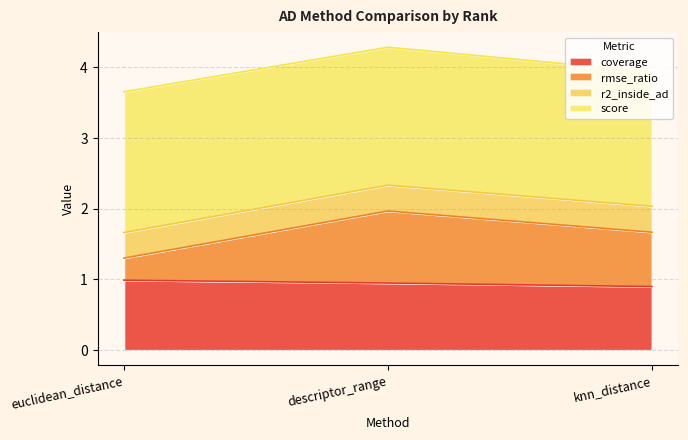

Count the number of categories in the chart.

3